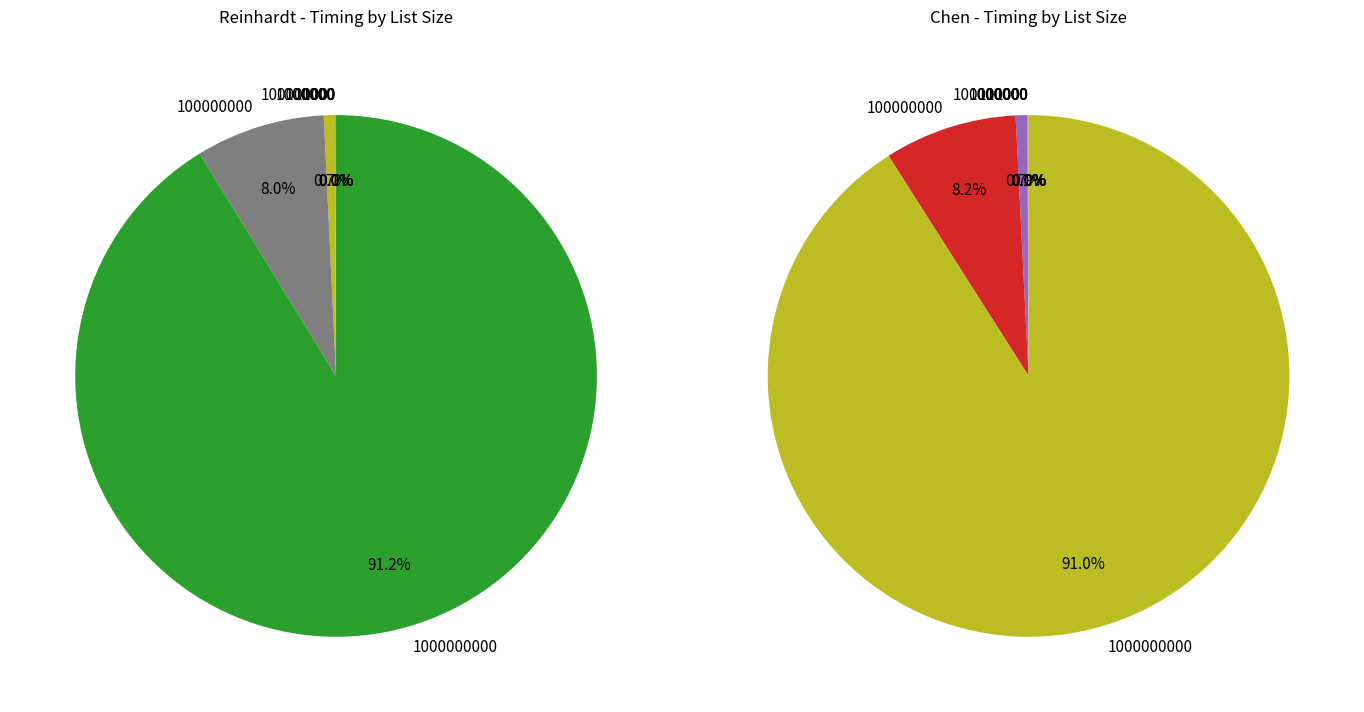

What percentage do 10000000 and 100000000 together represent?

8.7%